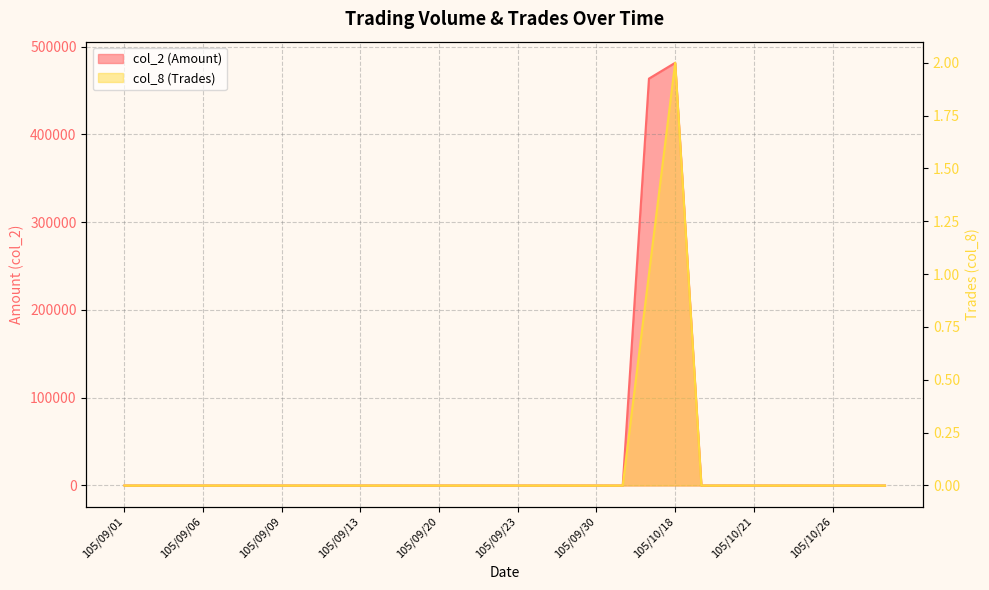

What is the label of the 30th point from the left?

105/10/28